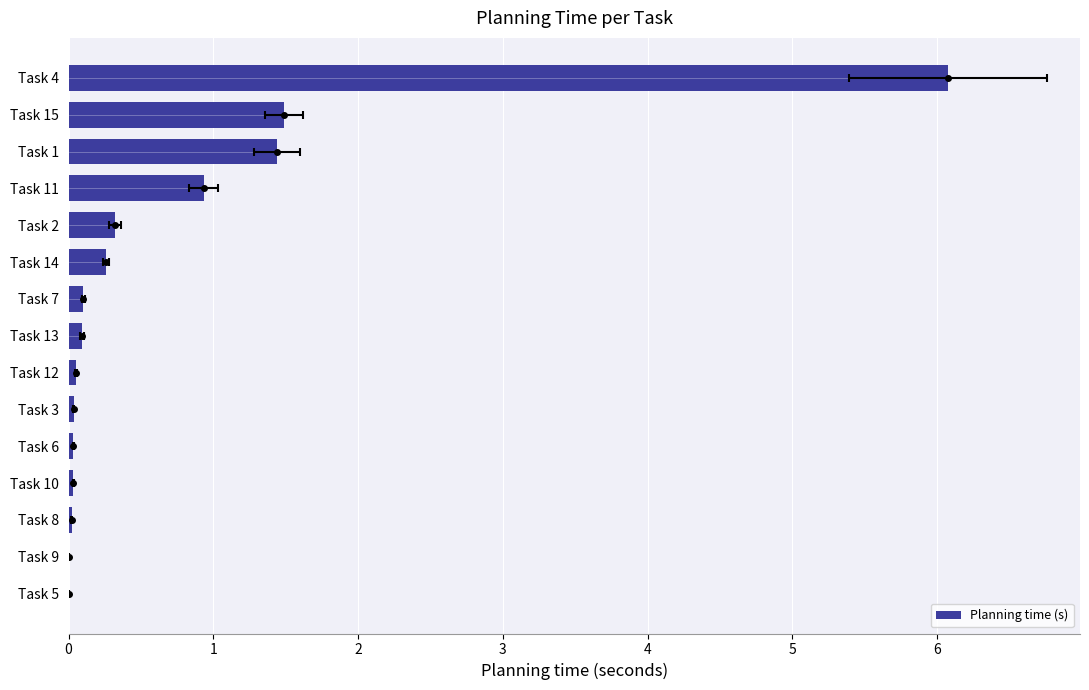

What is the difference between the maximum and minimum values?

6.1